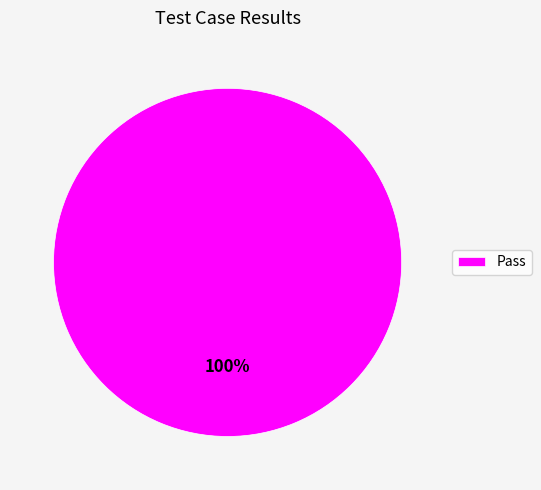

The Pass slice represents 100% of the pie. True or false?

True